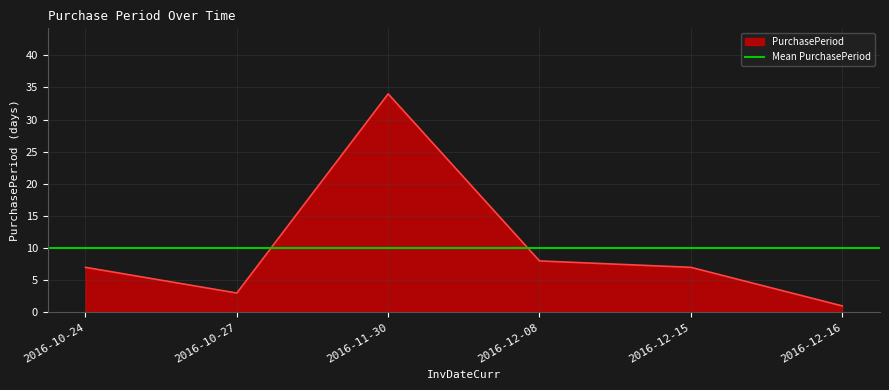

The chart shows a value of 1 at 2016-12-16. True or false?

True